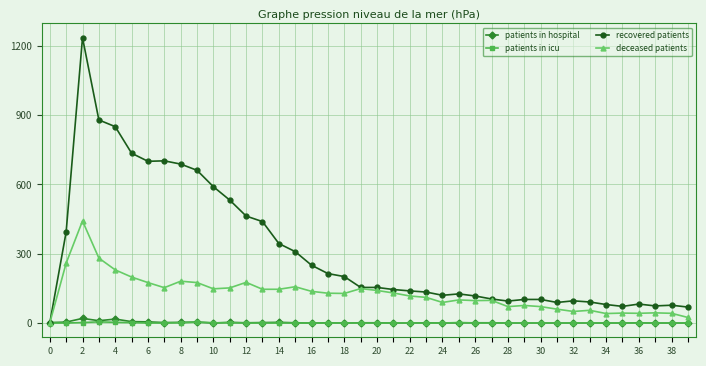

True or false: patients in icu has more than 0 points higher than both neighbors.

True